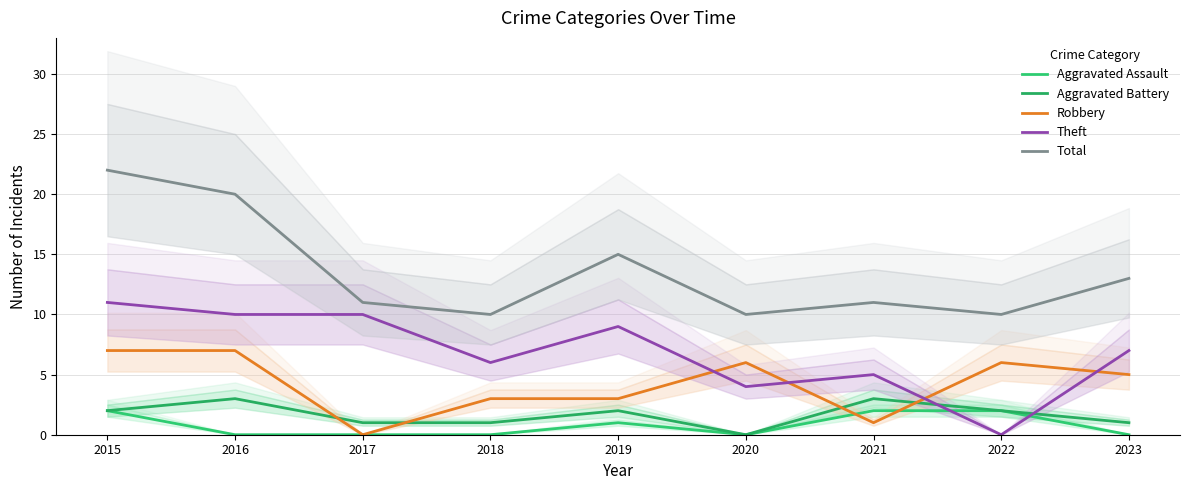

How many lines are shown in the chart?

5